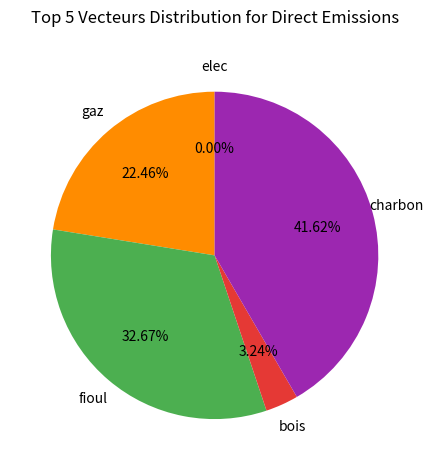

Rank the categories by value from highest to lowest.

charbon, fioul, gaz, bois, elec